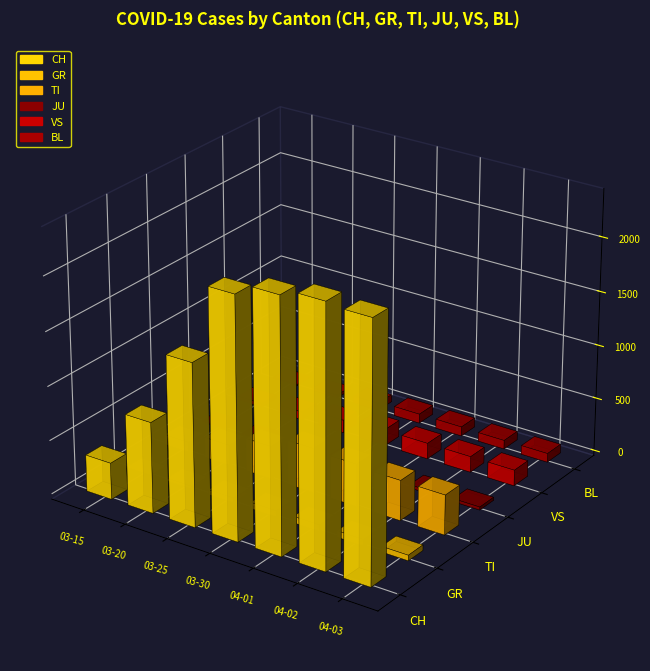

Which series changed the most between 2020-03-20 and 2020-03-30?

CH